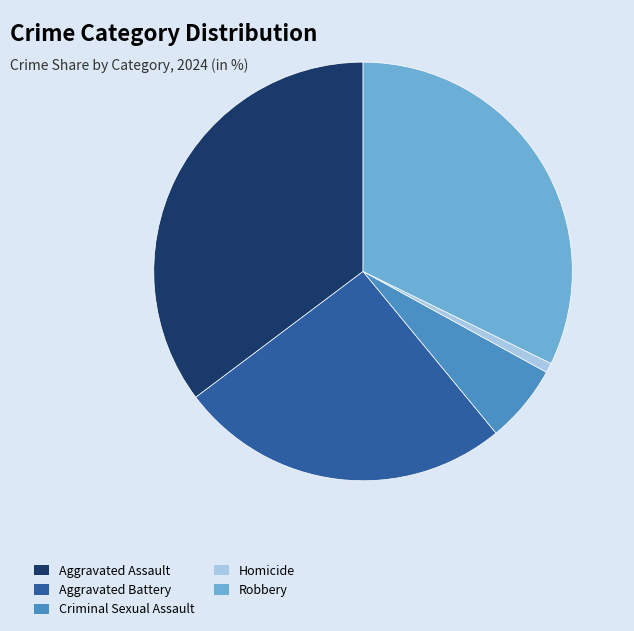

Do Criminal Sexual Assault and Aggravated Battery together represent more than half of the pie?

No